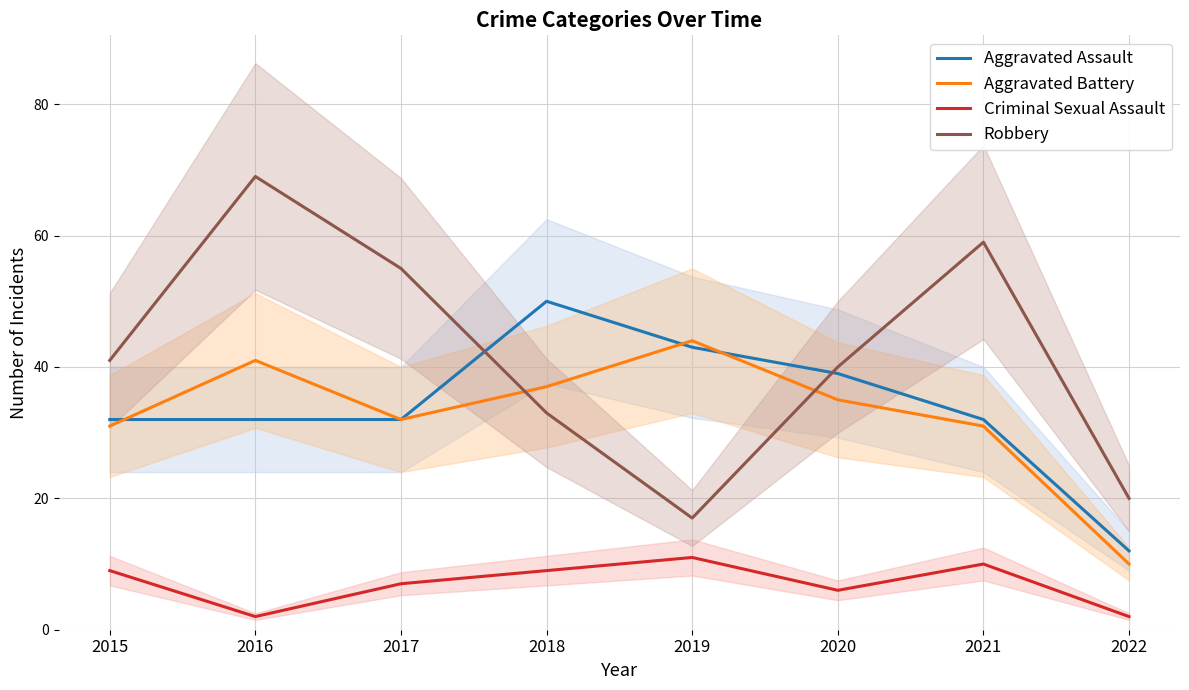

At which label does Robbery reach its minimum?

2019